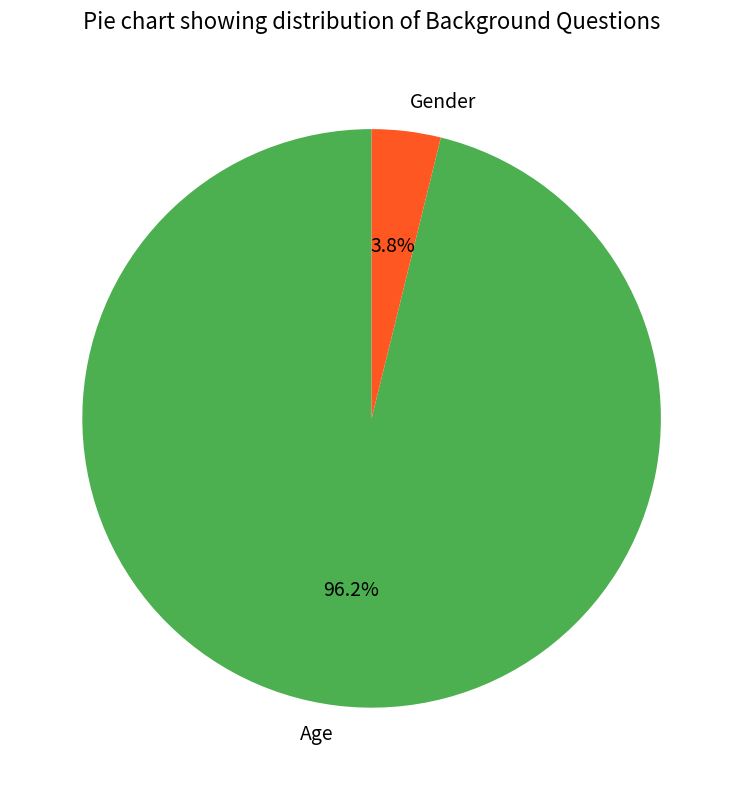

How many slices are in this pie chart?

2